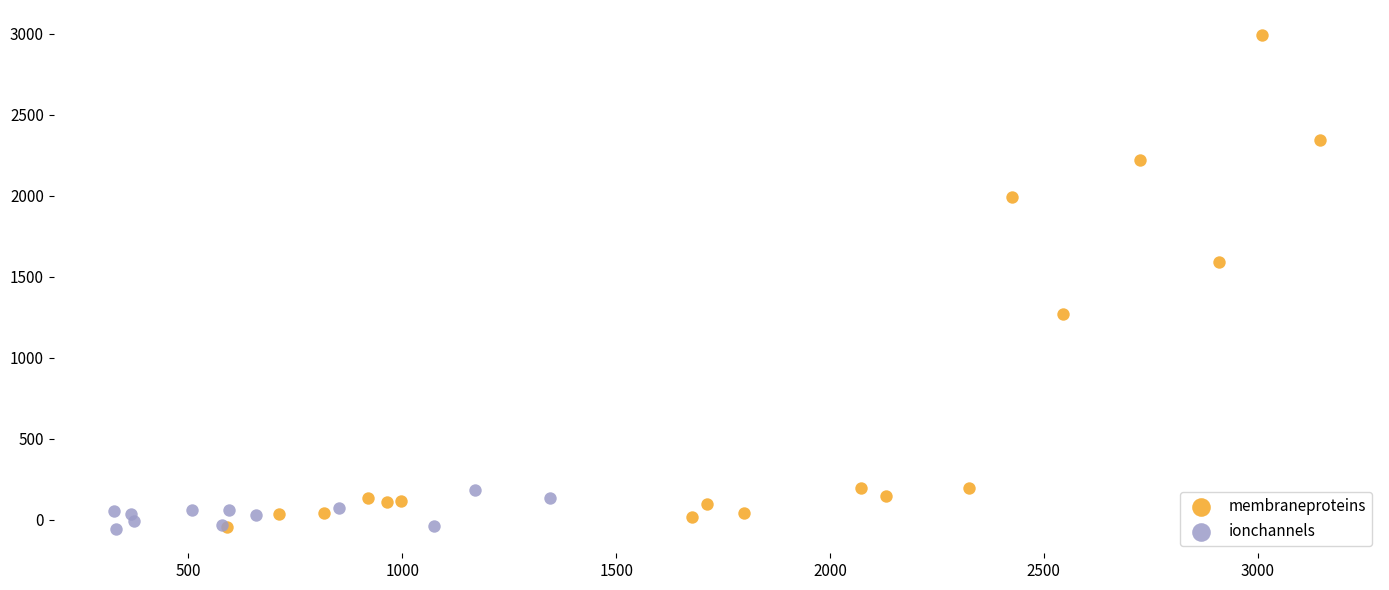

Which series has the largest Y range (max minus min)?

membraneproteins